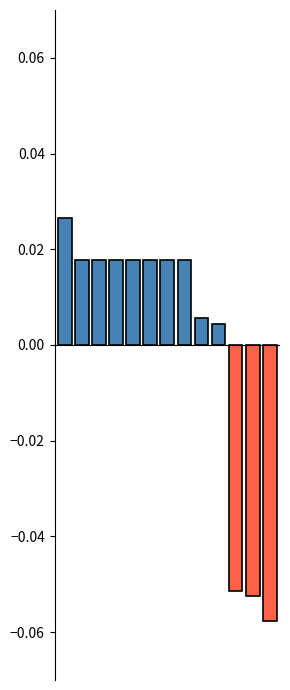

Rank the categories by value from highest to lowest.

0, 1, 2, 3, 4, 5, 6, 7, 8, 9, 10, 11, 12